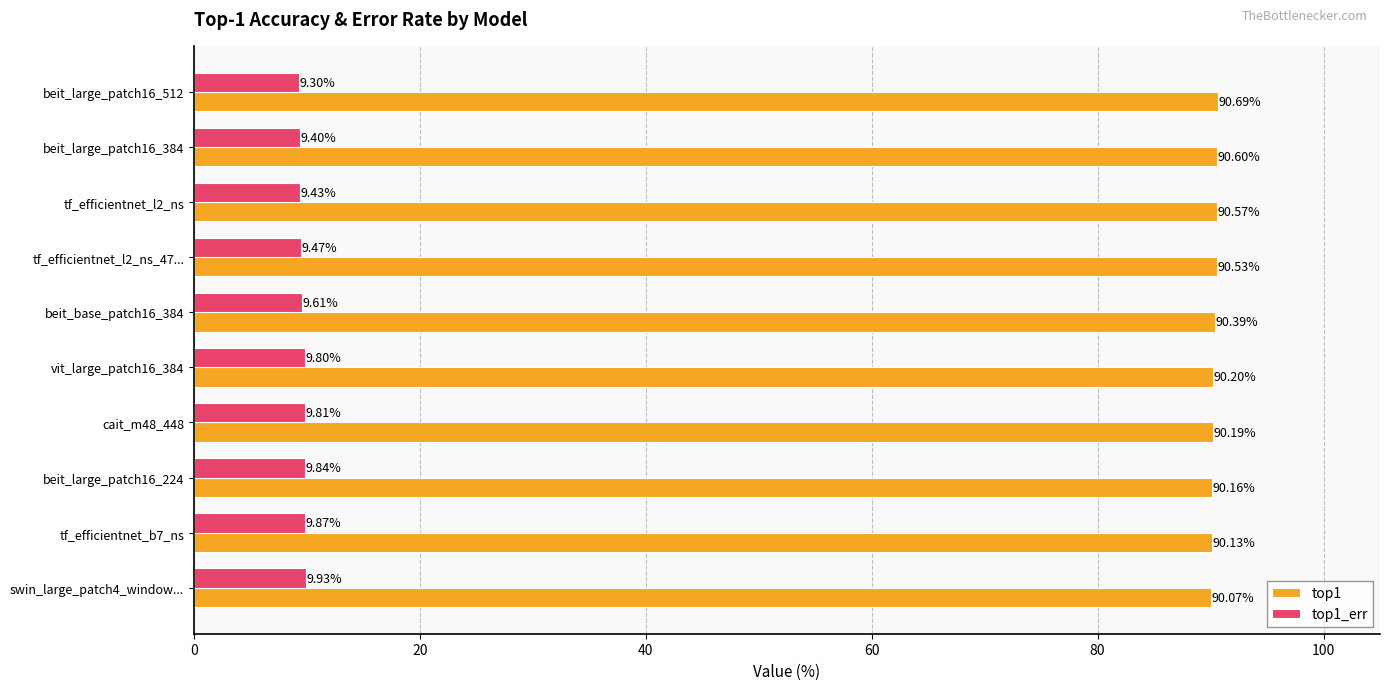

What is the sum of the top1 values at swin_large_patch4_window... and vit_large_patch16_384?

180.3